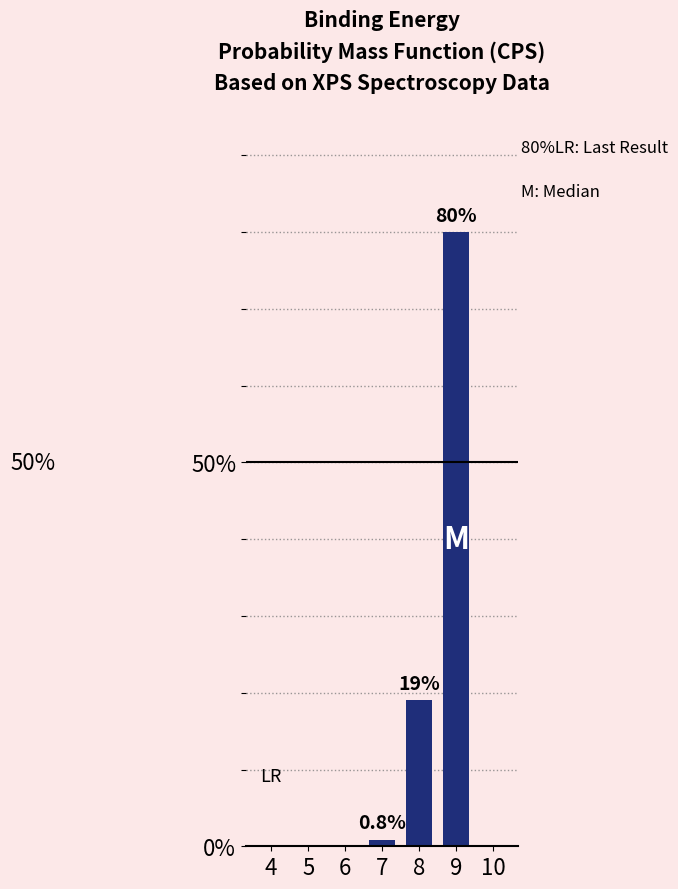

Reading right to left, what are all the values shown in this chart?

10=0.0	9=80.0	8=19.0	7=0.8	6=0.0	5=0.0	4=0.0